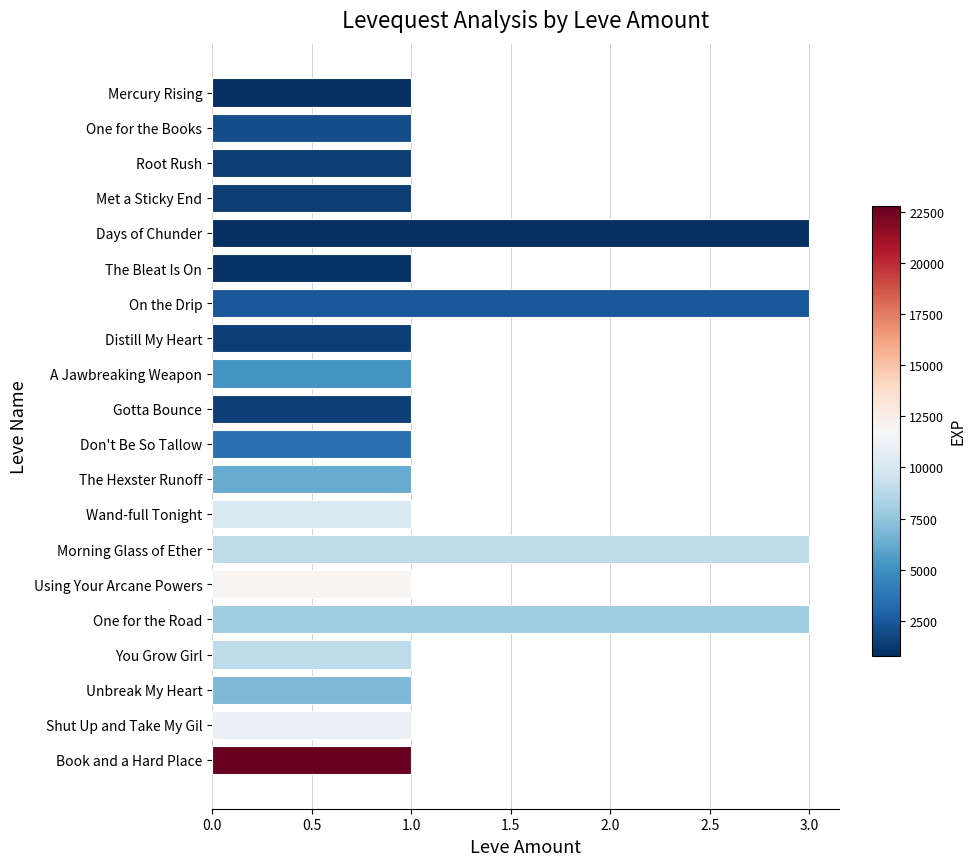

Is it true that the value at Using Your Arcane Powers is 0?

False